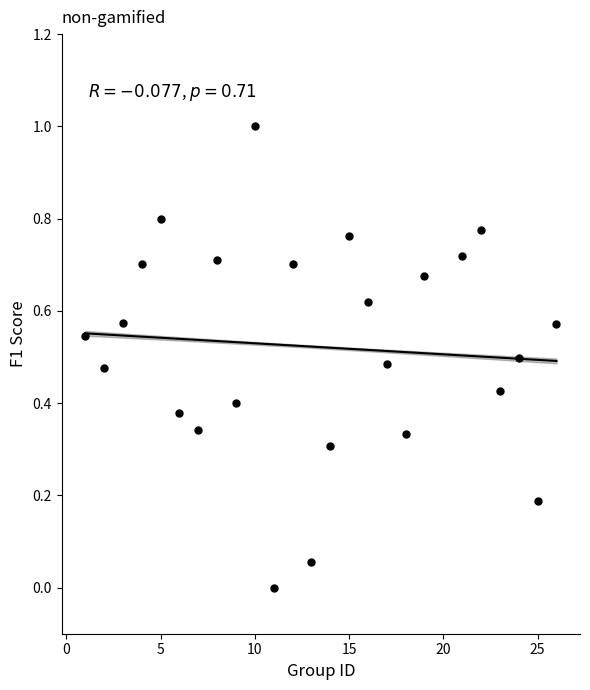

What is the range of X values (max minus min)?

25.0